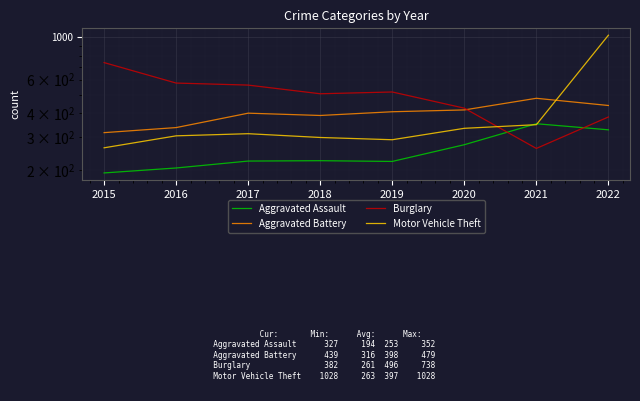

At which label does Motor Vehicle Theft reach its minimum?

2015